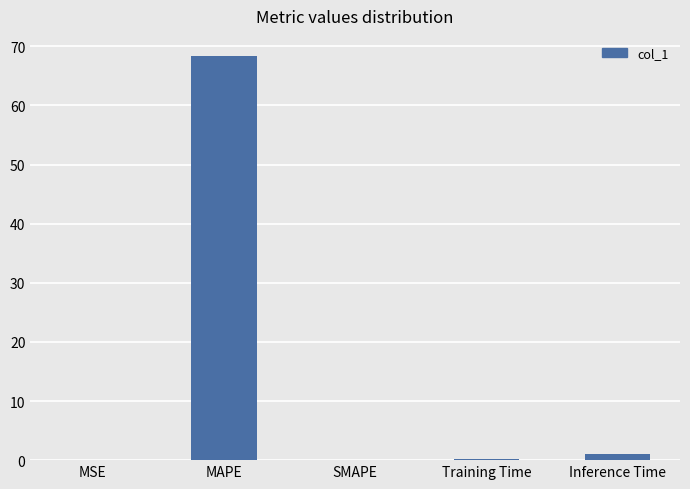

What is the greatest value displayed?

68.3